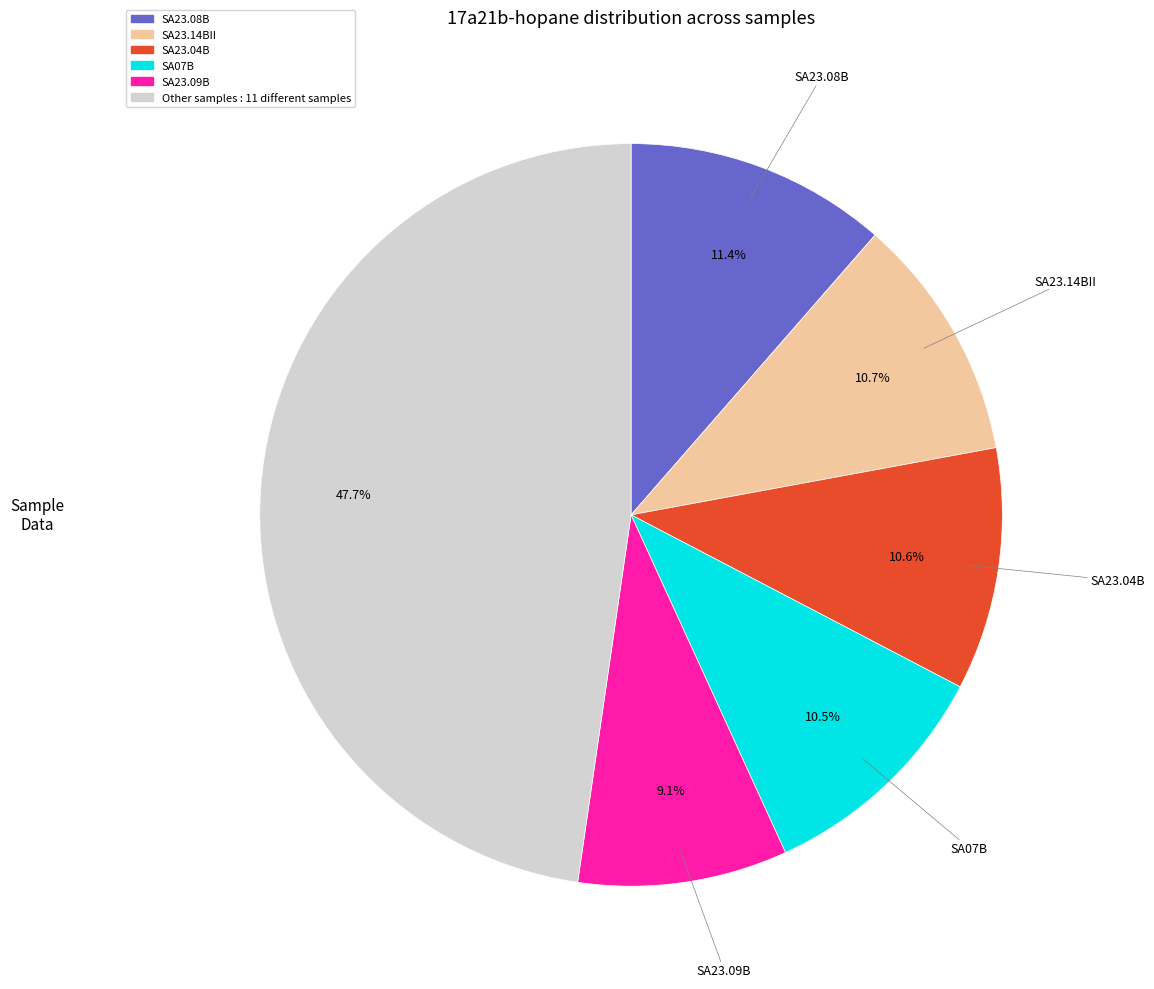

How many segments does this pie chart have?

6